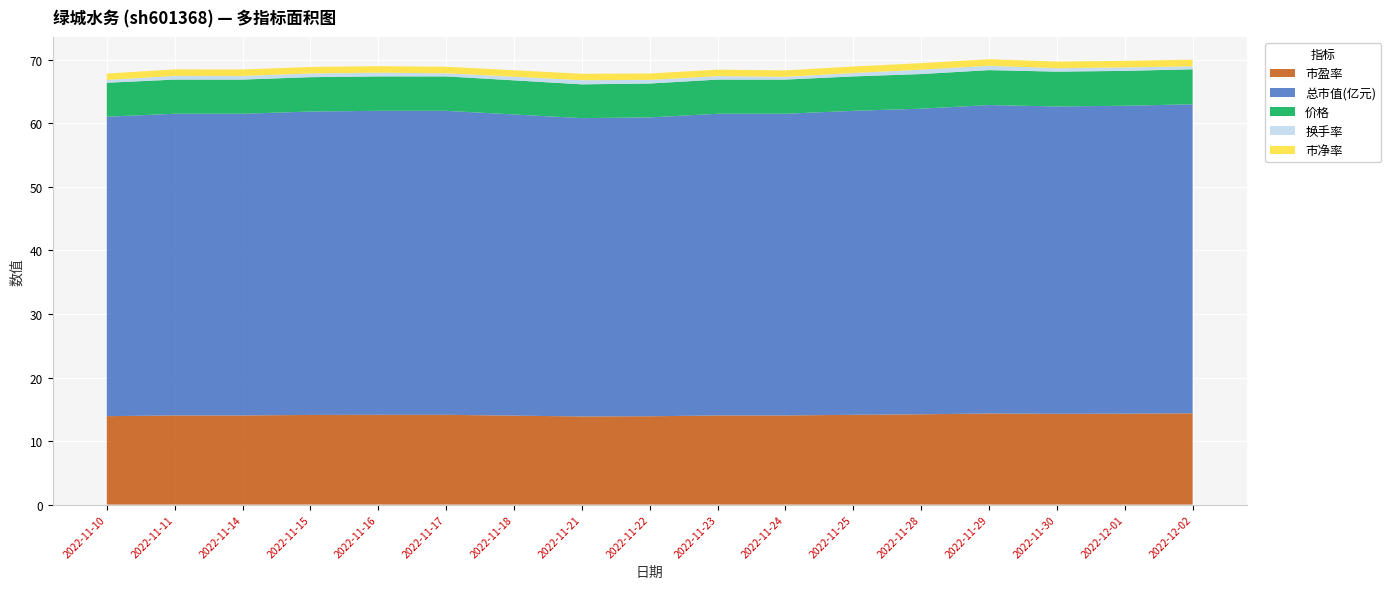

The value of 市盈率 at 2022-11-22 is 13.9. True or false?

True